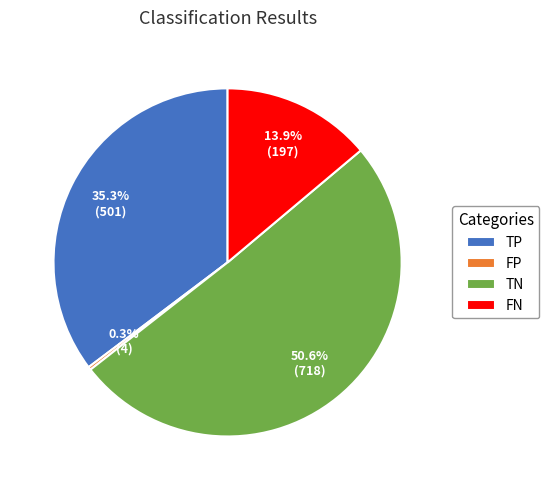

Do FN and FP together represent more than half of the pie?

No